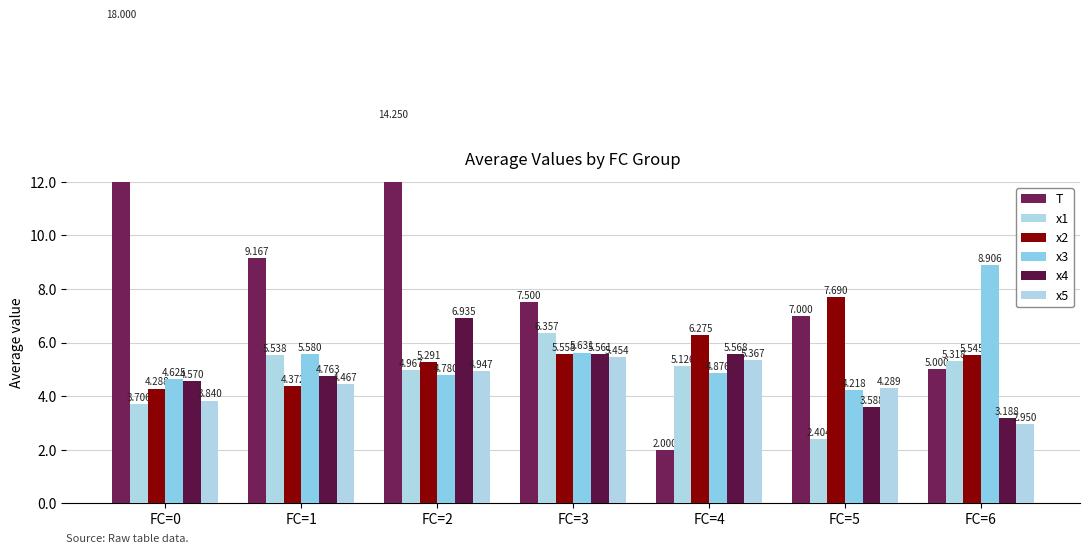

The x1 series shows 5.0 at FC=2. True or false?

True